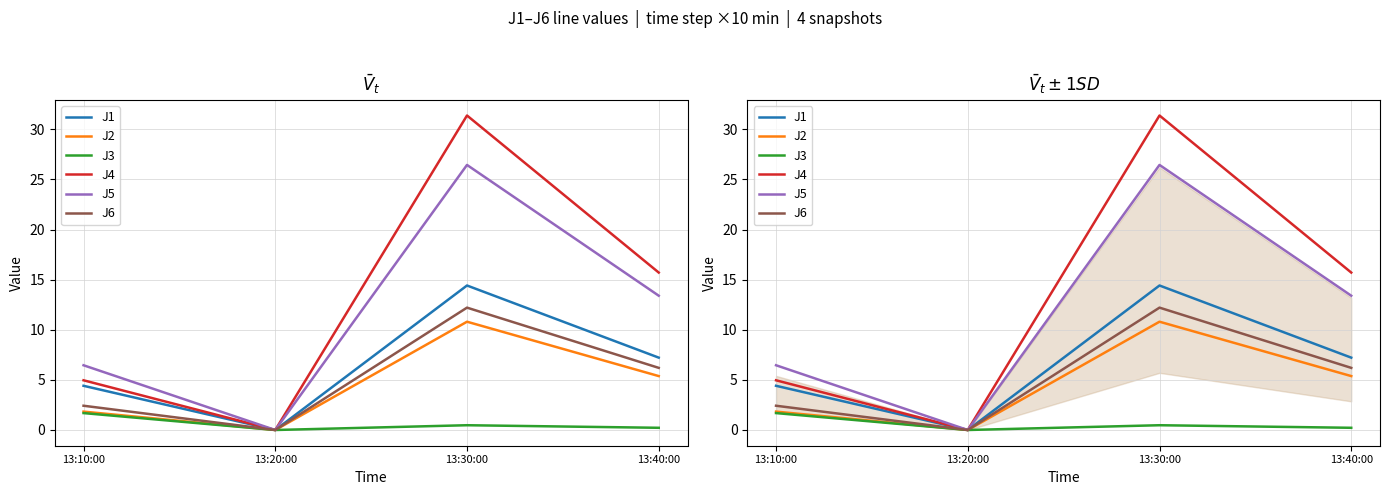

How many lines are shown in the chart?

6